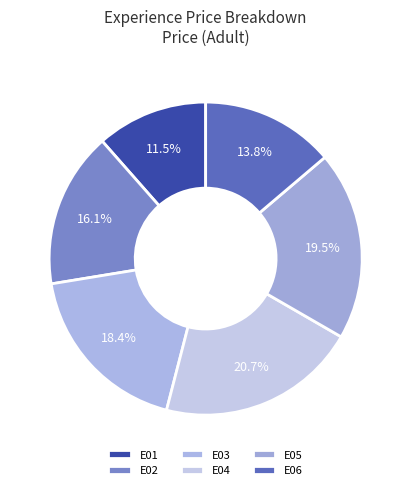

Rank the categories by value from highest to lowest.

E04, E05, E03, E02, E06, E01